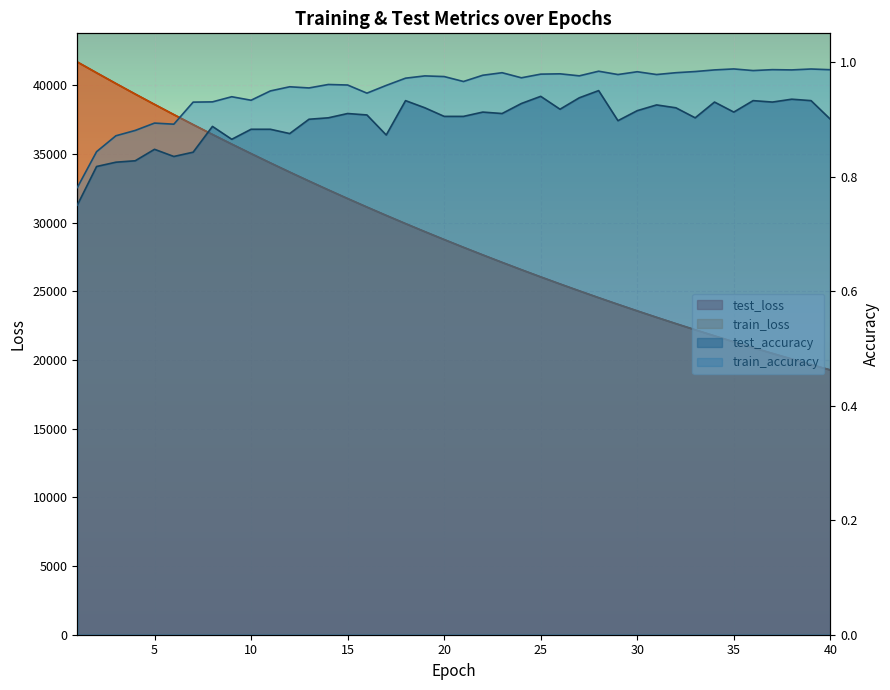

What is the value of the train_accuracy point at the 34th from the left?

1.0